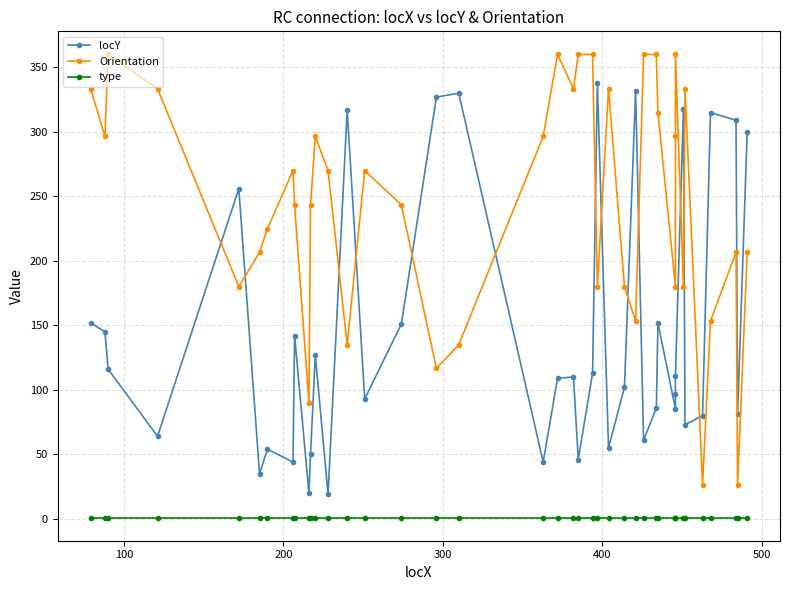

What are all the series names shown in the legend?

locY, Orientation, type